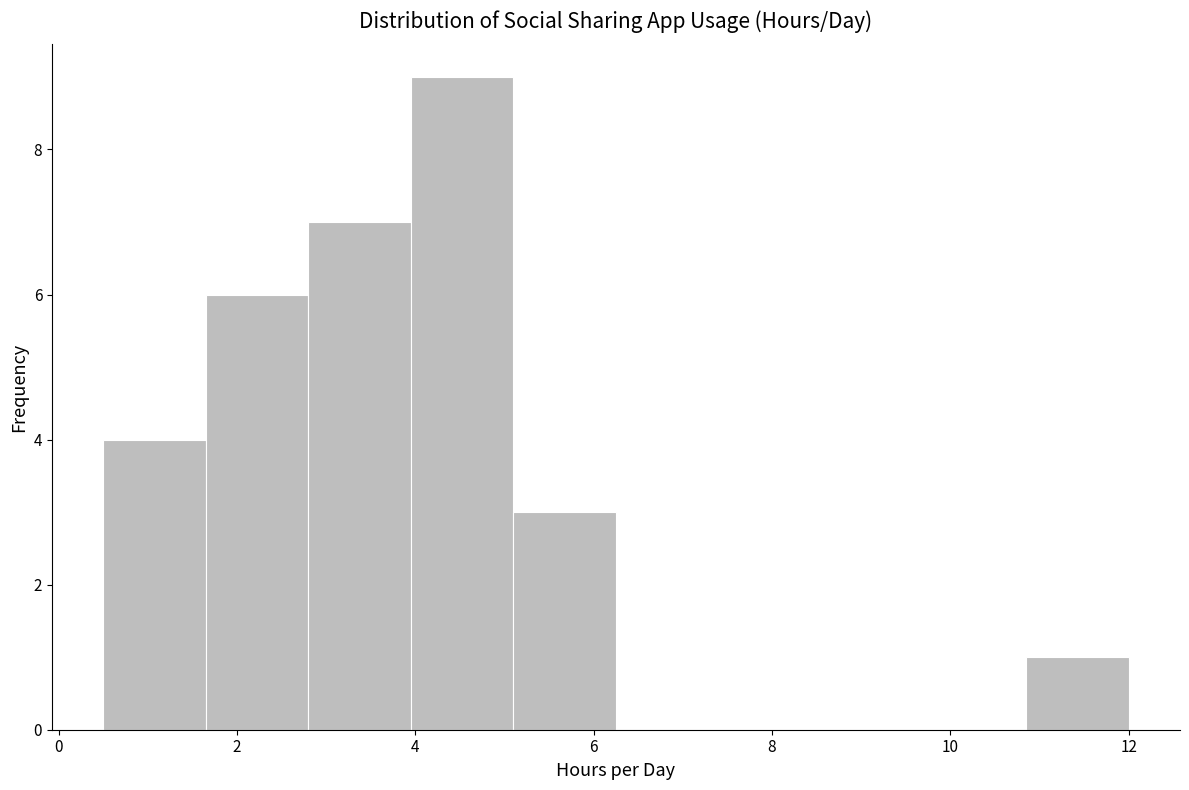

Which range on the x-axis has the tallest bar?

3.95 to 5.10